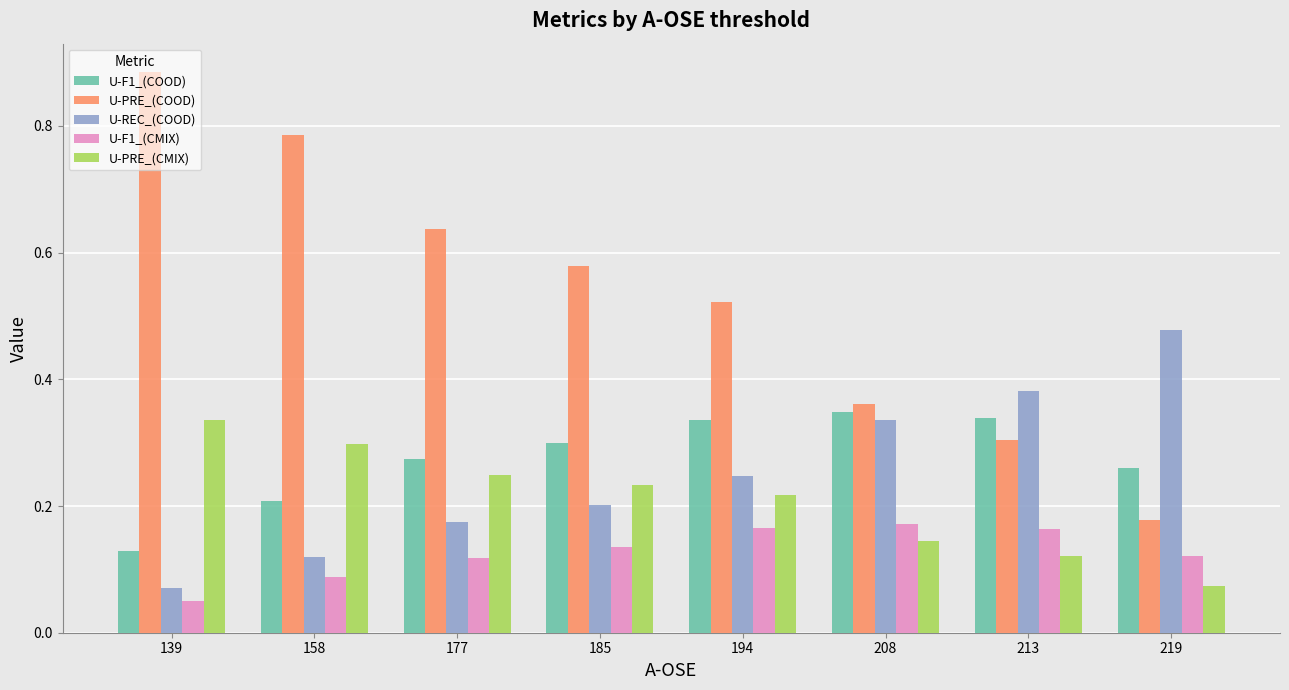

Count the U-F1_(CMIX) values in the range 0 to 1.

8